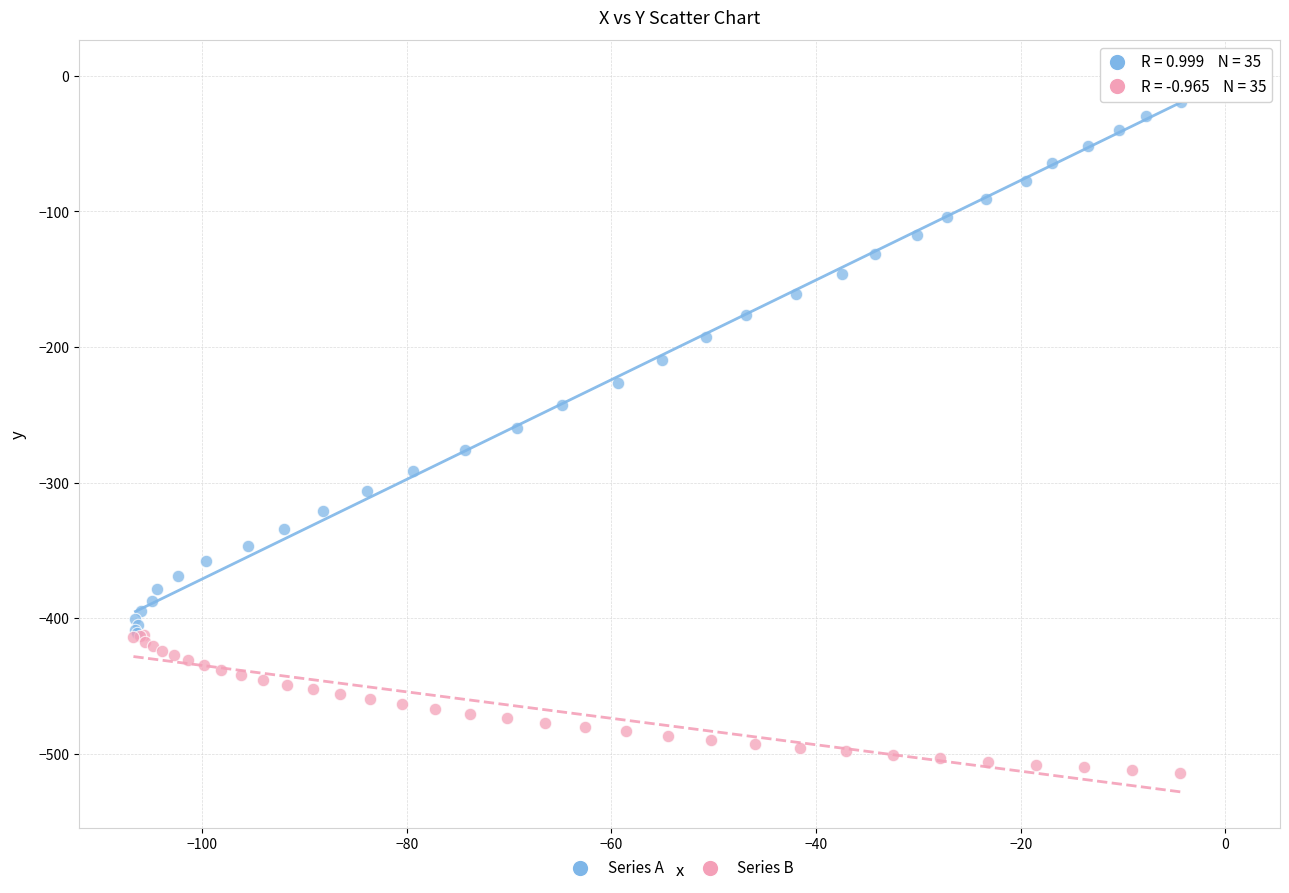

Which series reaches the minimum Y coordinate?

Series B